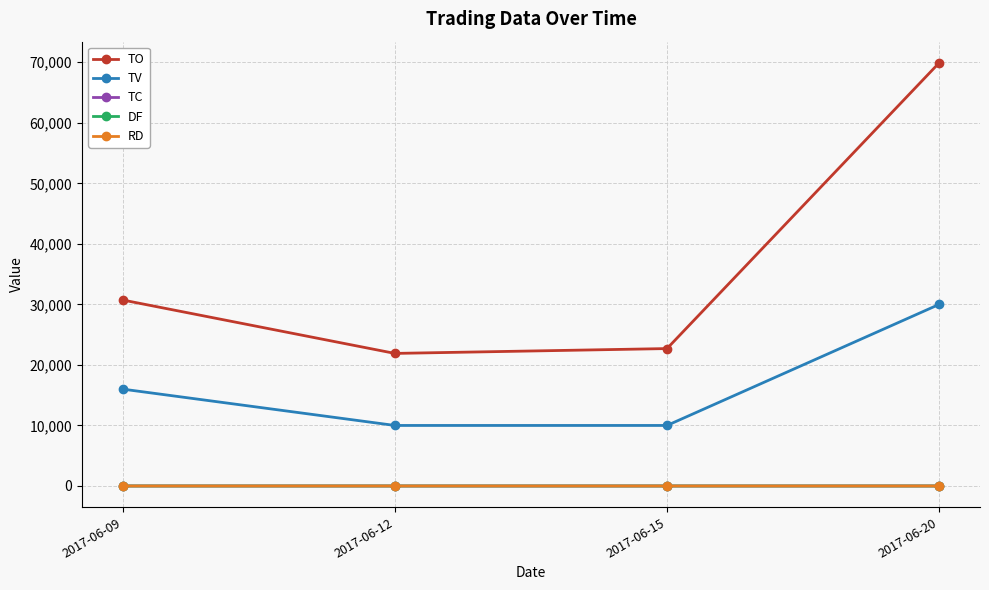

What is the highest value of the TO series?

69900.0